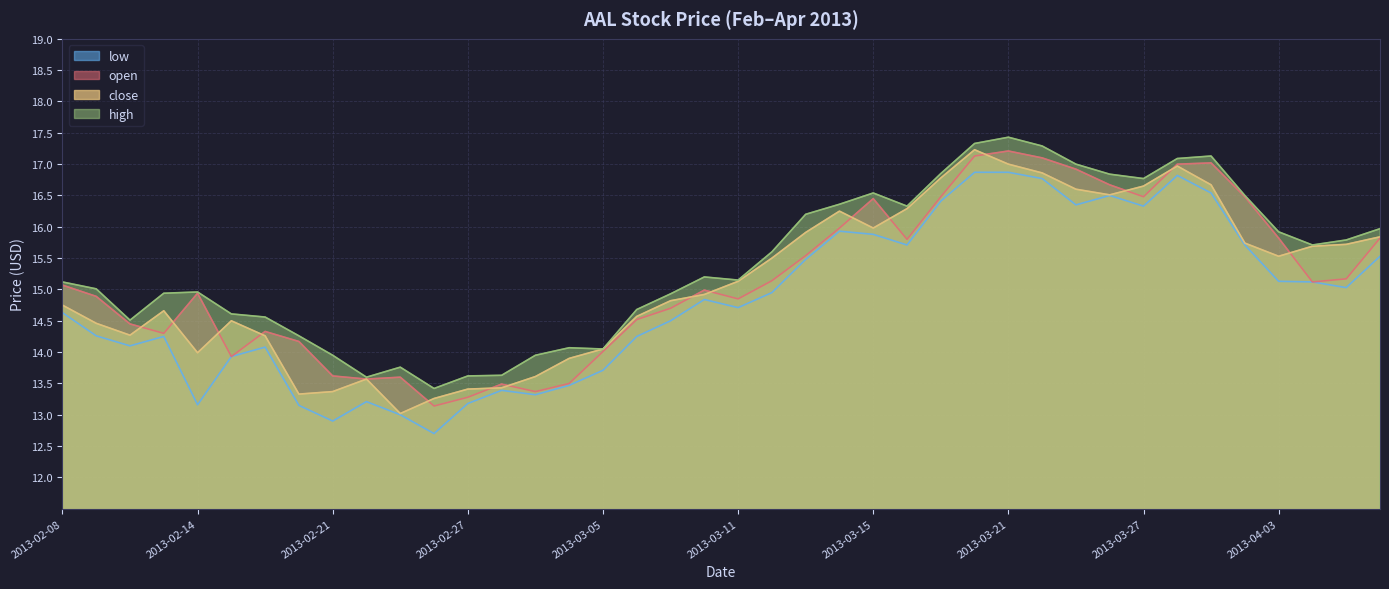

Which has a higher value, 2013-04-03 or 2013-02-20?

2013-04-03